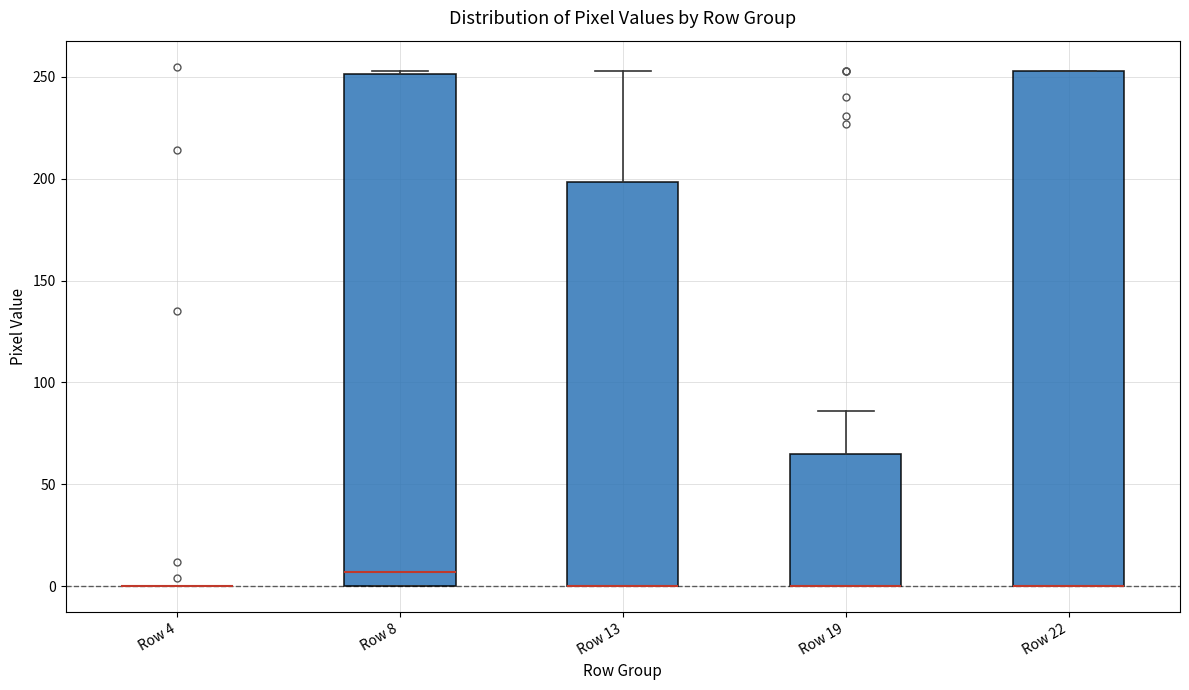

Reading left to right, read every box against the y-axis: the position of its median line, the range the box covers, and the ends of its whiskers. The values are not printed on the chart, so give them approximately, as read against the axis.

Row 4: box collapsed to a line at 0, whiskers 0 to 0
Row 8: median 5, box 0 to 250, whiskers 0 to 255
Row 13: median 0 (drawn on the box's lower edge), box 0 to 200, whiskers 0 to 255
Row 19: median 0 (drawn on the box's lower edge), box 0 to 65, whiskers 0 to 85
Row 22: median 0 (drawn on the box's lower edge), box 0 to 255, whiskers 0 to 255